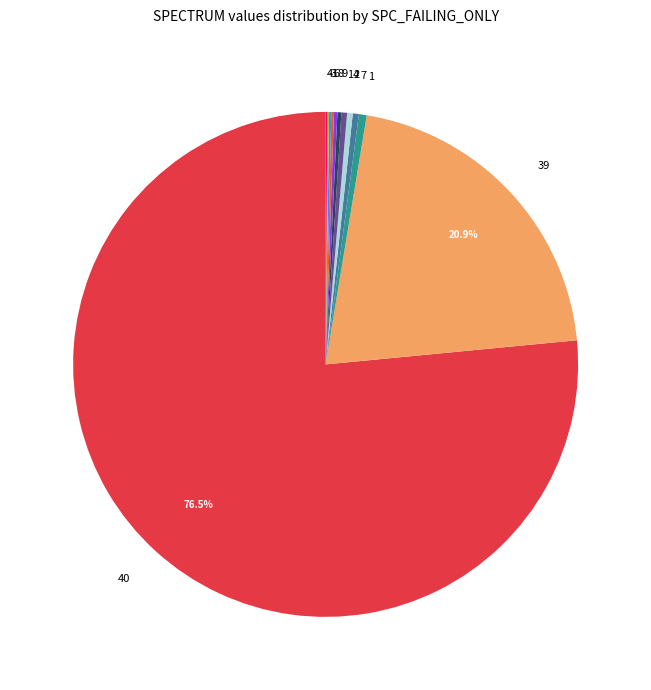

Is there any slice that represents more than half of the pie?

Yes